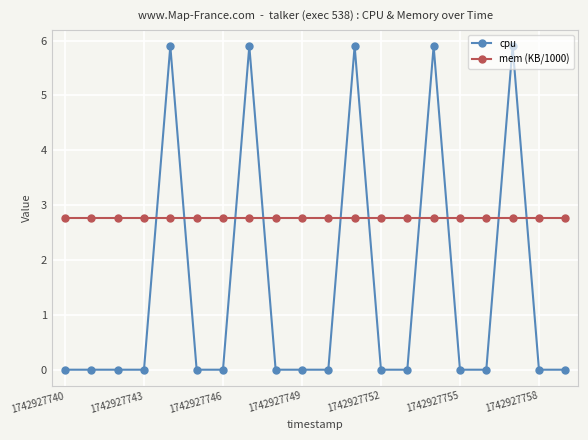

What is the greatest value displayed?

5.9